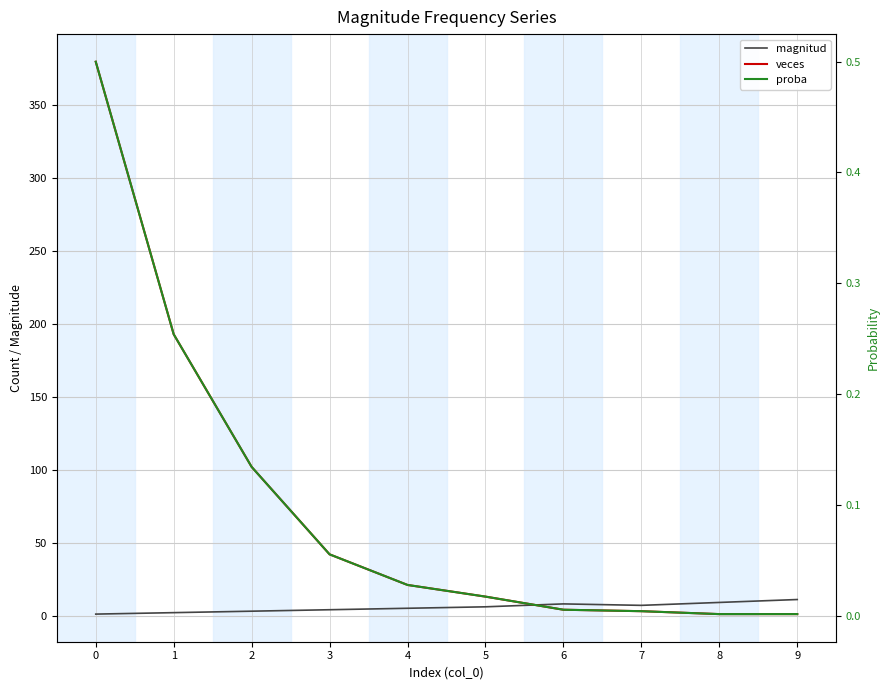

What are all the series names shown in the legend?

magnitud, veces, proba